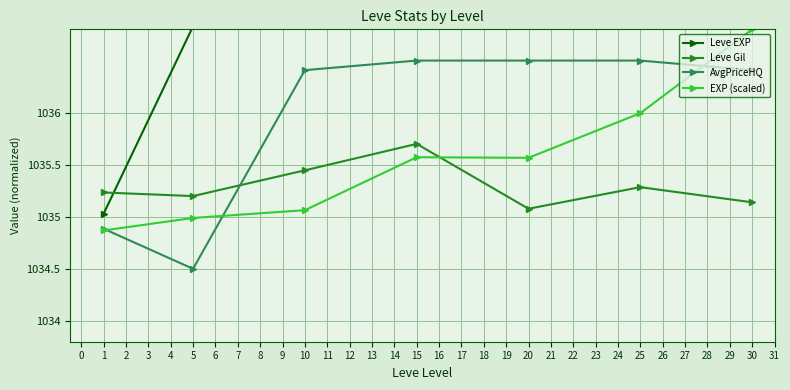

Is this an area chart (filled region under the line)?

No